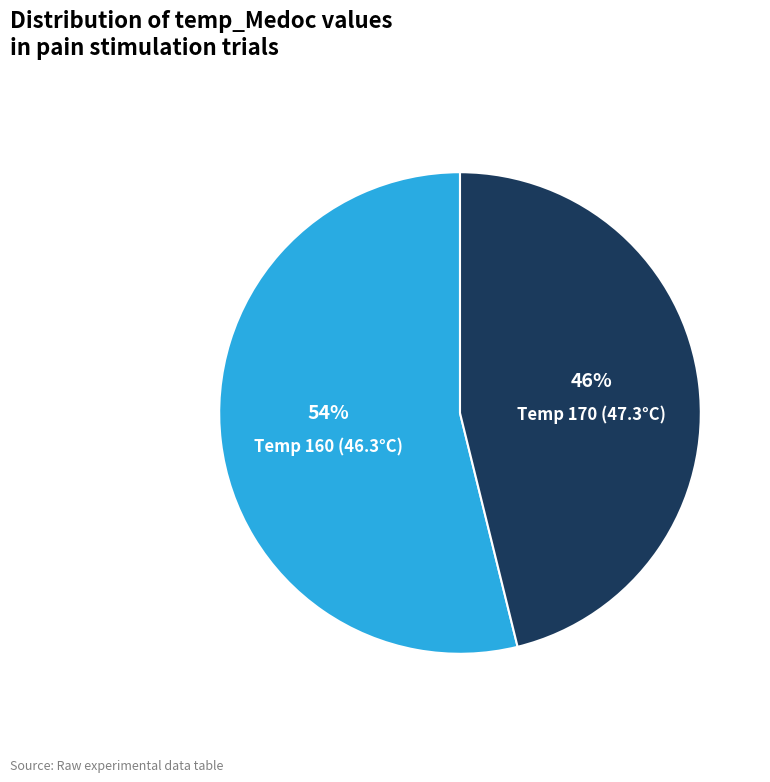

To the nearest percent, what is the combined percentage of Temp 170 (47.3°C) and Temp 160 (46.3°C)?

100%